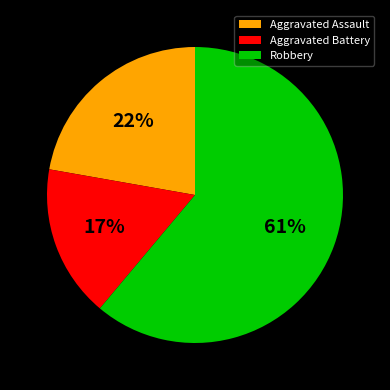

Does Aggravated Battery account for over 50% of the chart?

No